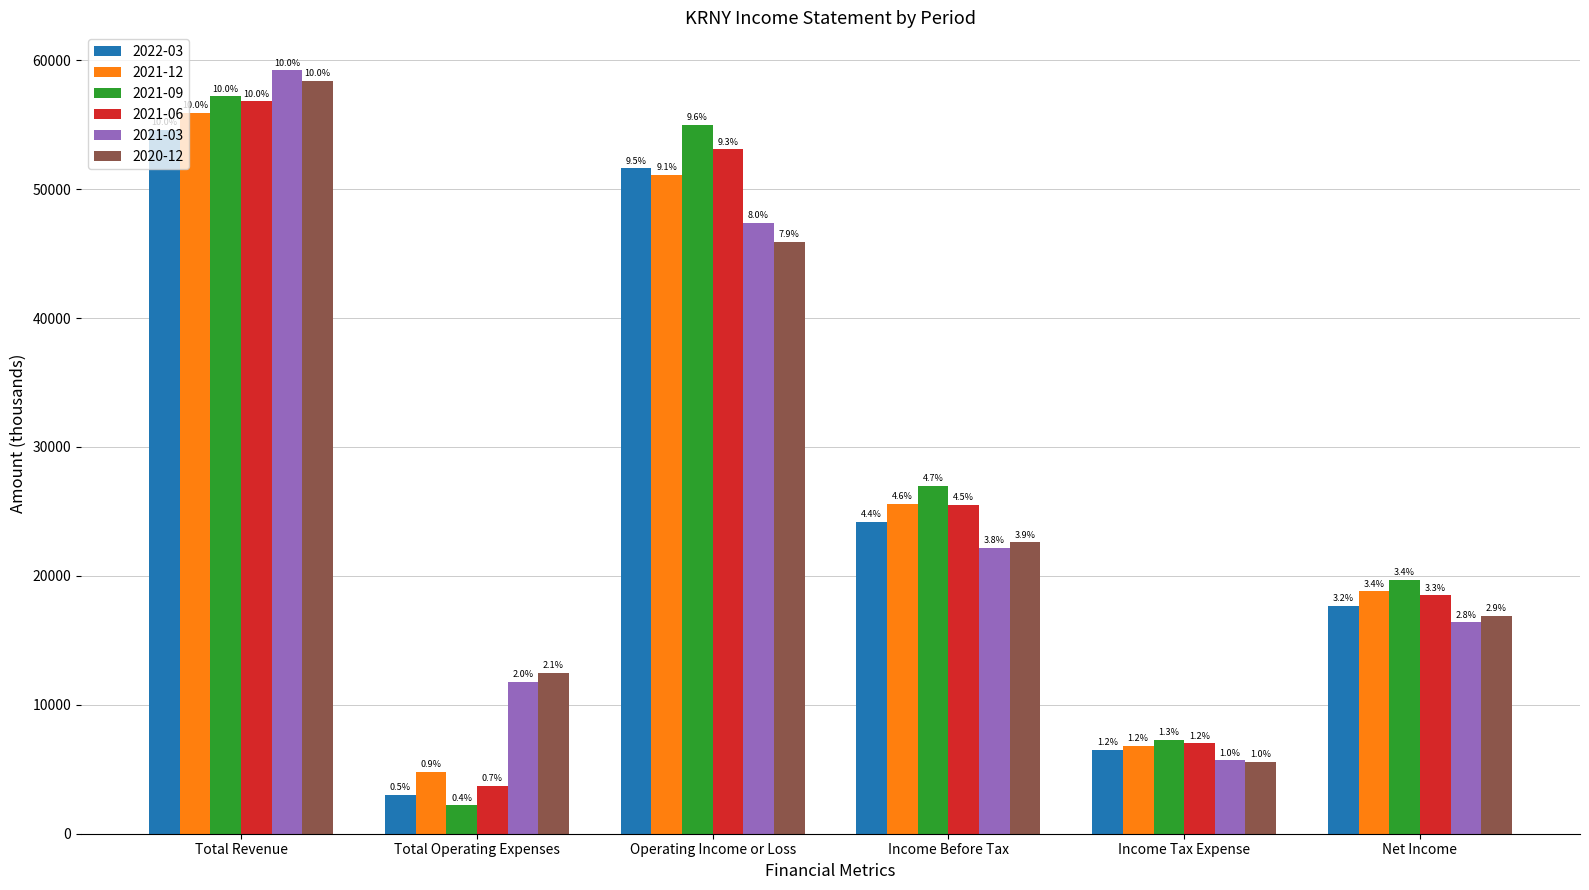

Which category has the lowest value across all series?

Total Operating Expenses